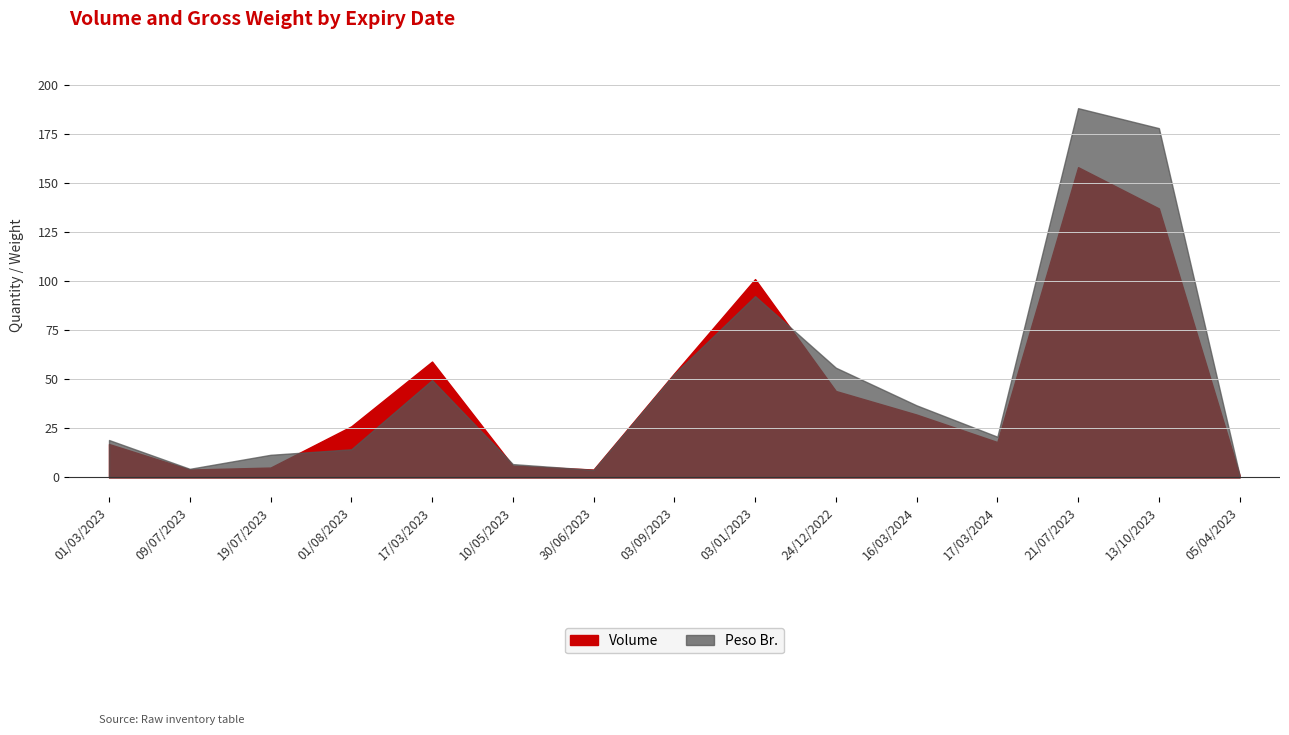

Reading left to right, list all the values displayed in this chart.

Volume: 17.0	4.0	5.0	26.0	59.0	6.0	4.0	53.0	101.0	44.0	32.0	18.0	158.0	137.0	1.0
Peso Br.: 19.0	4.4	11.5	14.3	49.6	6.8	3.8	52.7	92.3	55.9	36.7	20.7	188.1	177.9	1.0